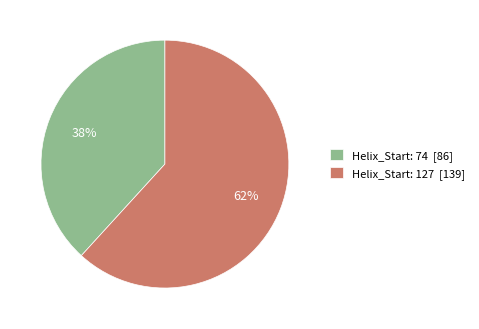

What is the ratio of the value at Helix_Start: 74 to the value at Helix_Start: 127?

0.6